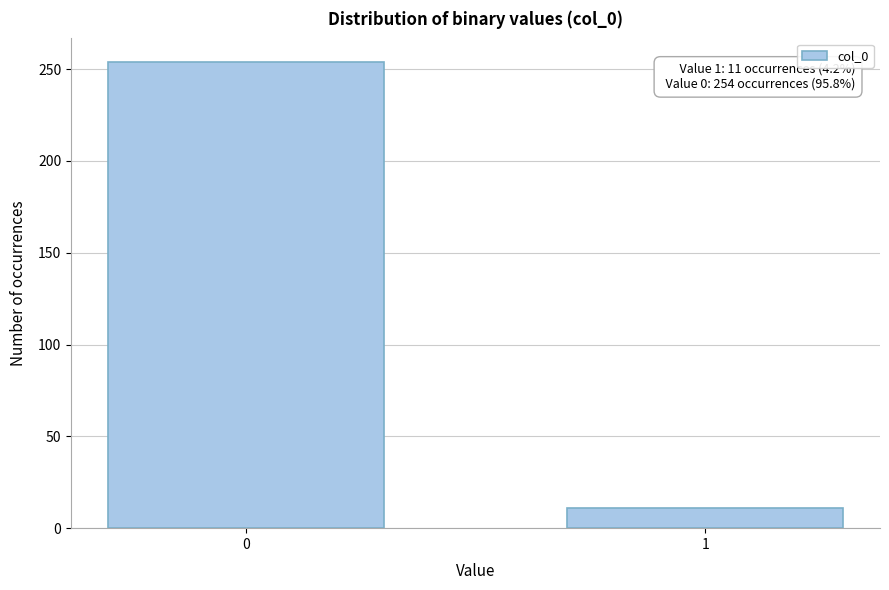

Reading left to right, list all the values displayed in this chart.

254	11